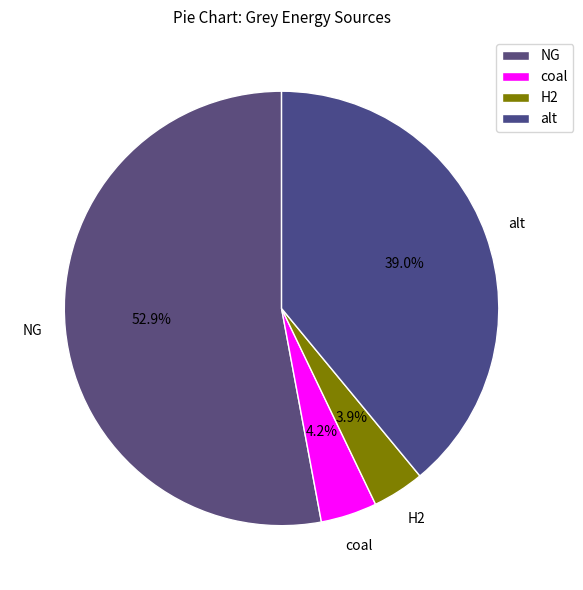

What is the ratio of the value at coal to the value at H2?

1.1